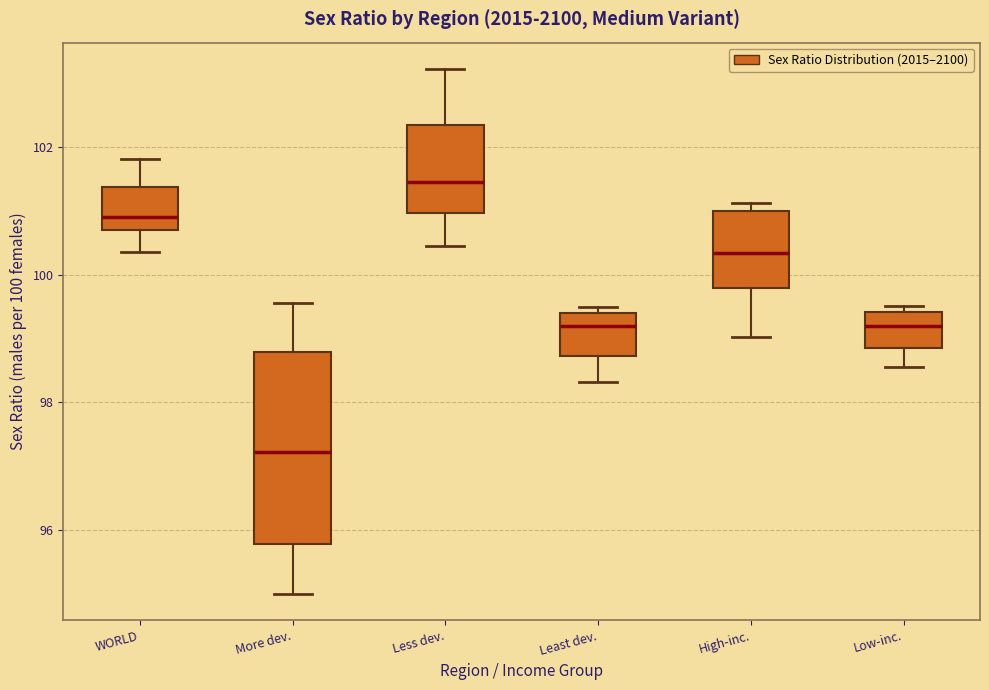

Where is the lower edge of the box for Low-inc. on the y-axis? The values are not printed on the chart, so give them approximately, as read against the axis.

98.8